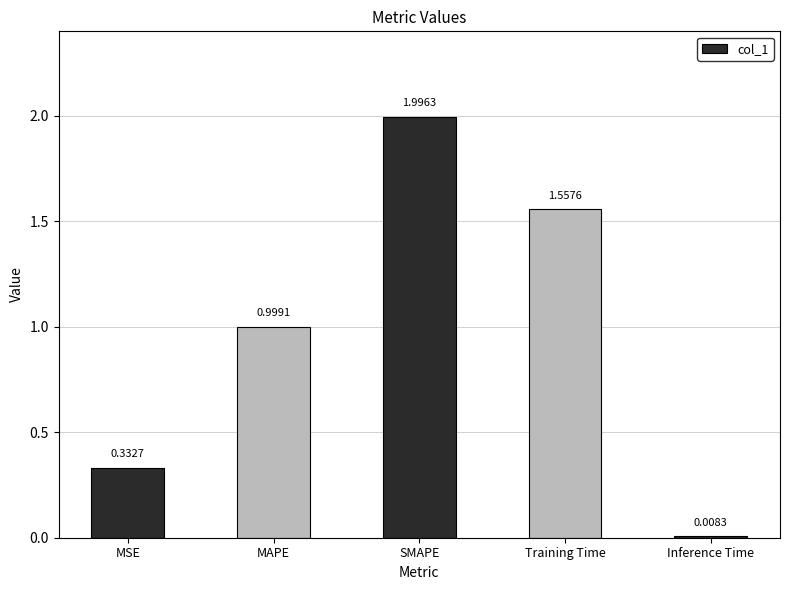

What is the label of the 5th bar from the right?

MSE